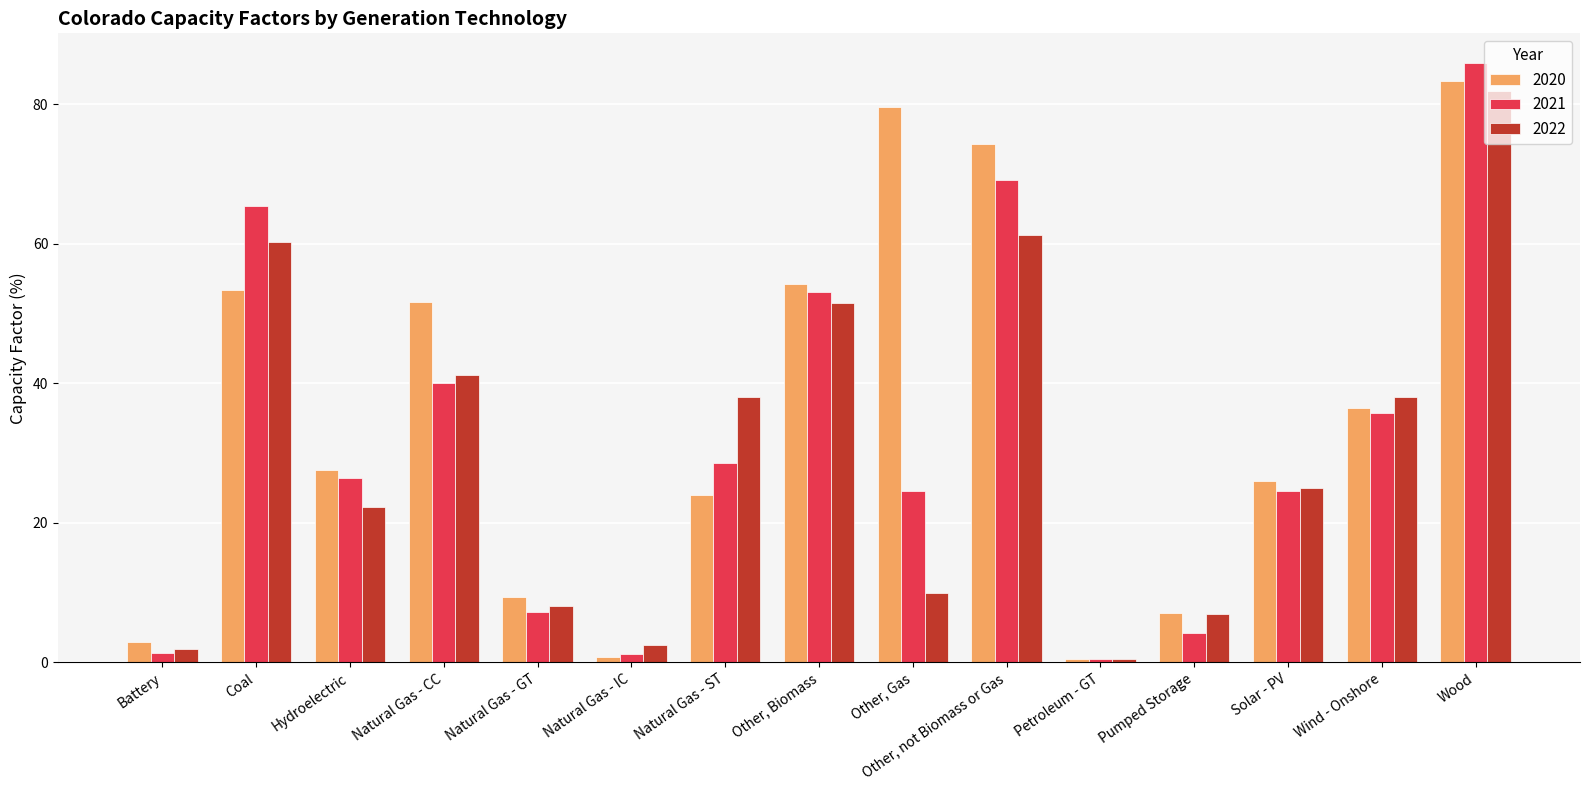

True or false: 2021 has a value of 45.5 at Natural Gas - ST.

False